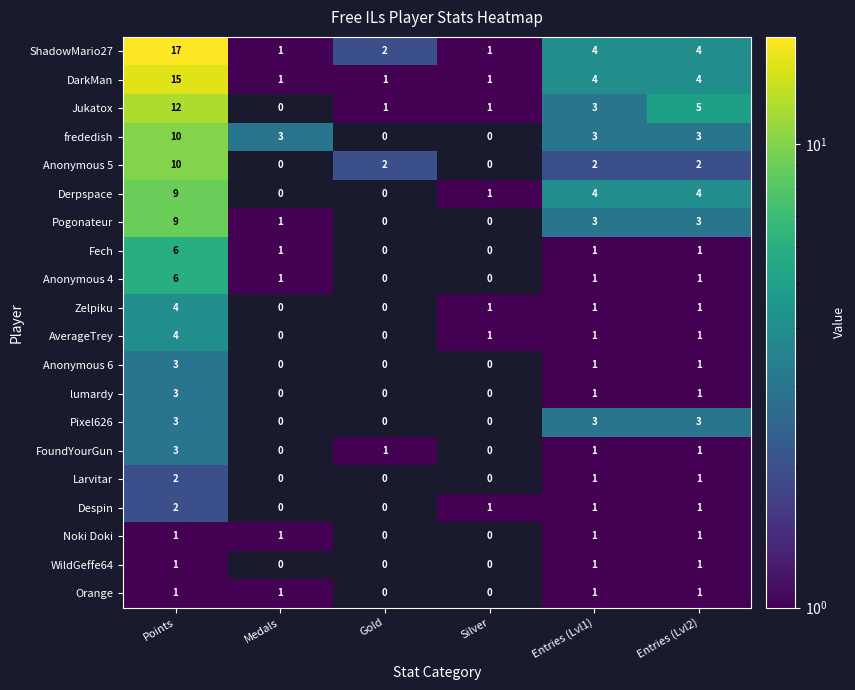

What is the spread (max minus min) of values at Gold?

1.0